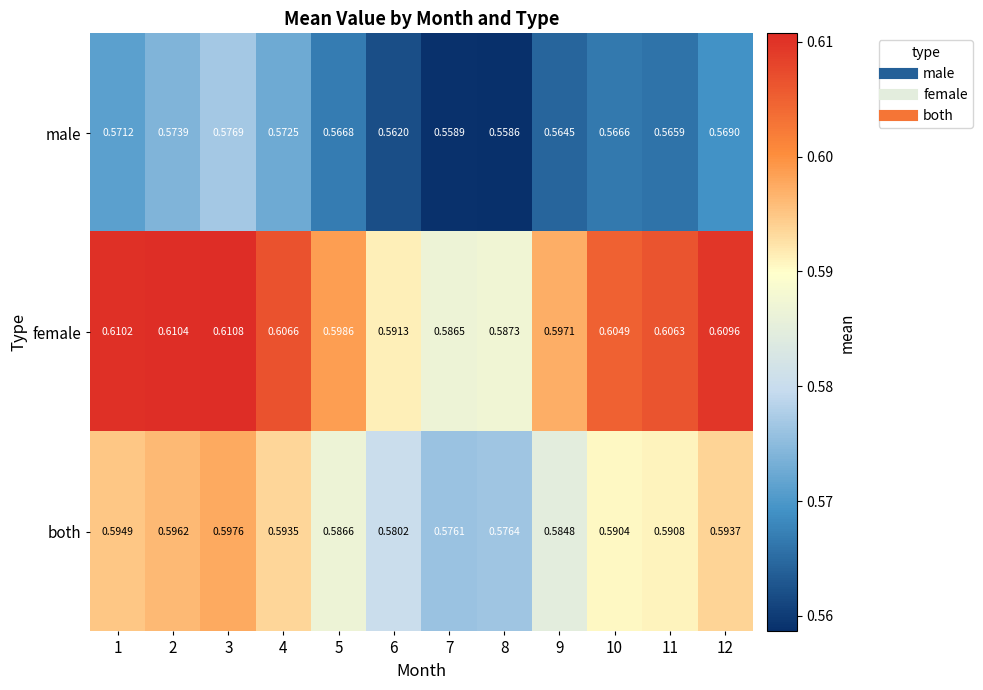

Rank the series by their maximum value, from lowest to highest.

male, both, female